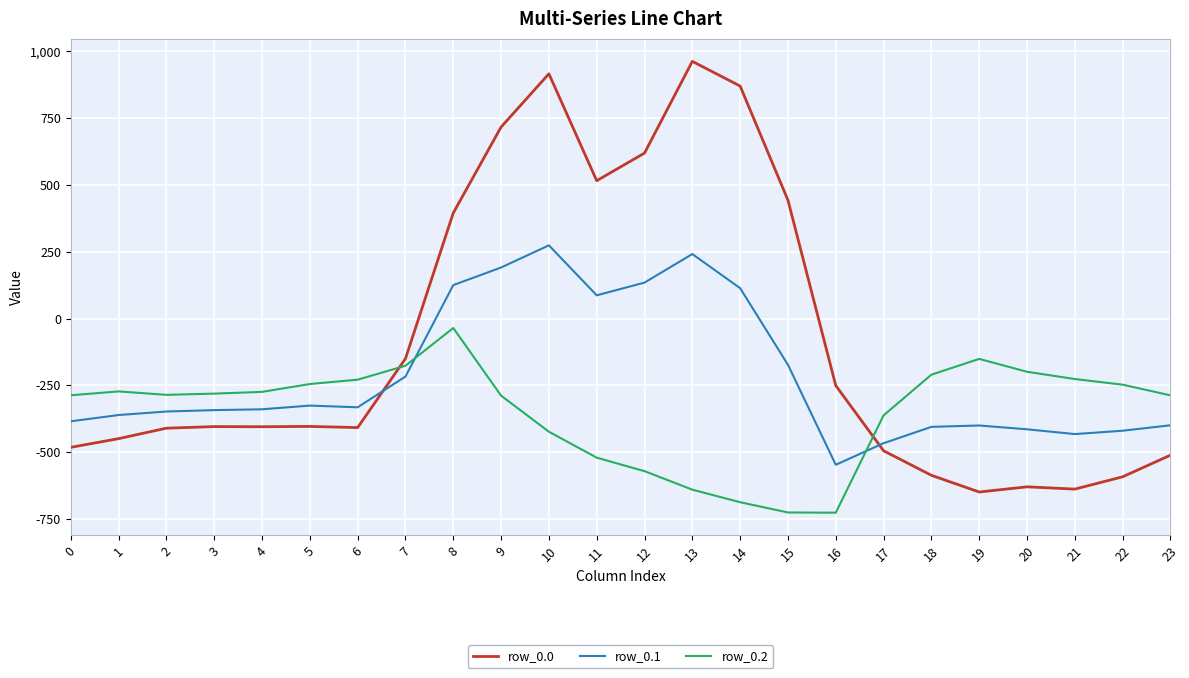

What is the greatest value displayed?

962.7